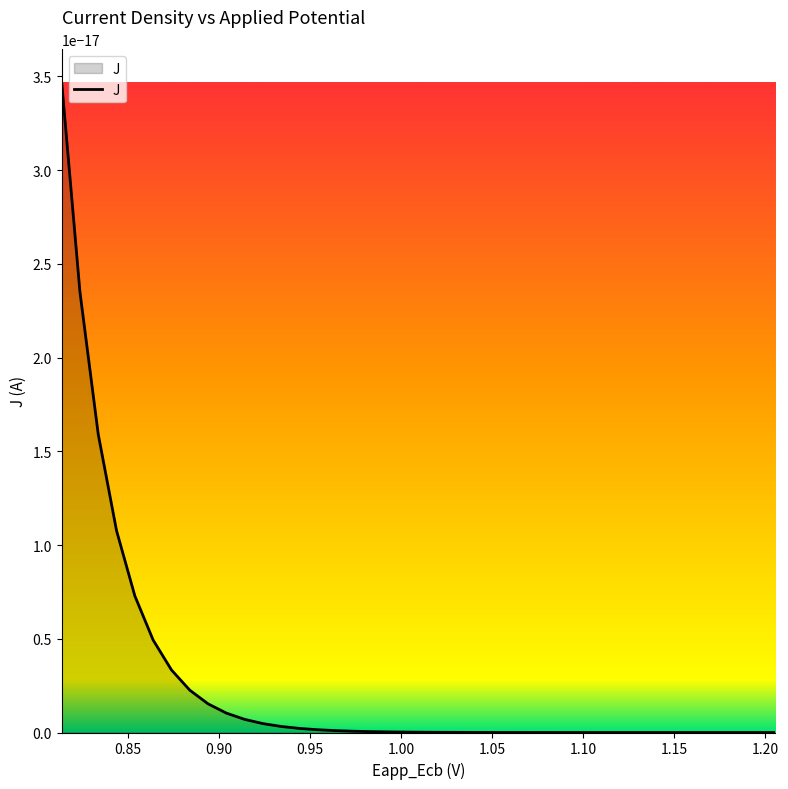

True or false: x has more than 2 points higher than both neighbors.

False